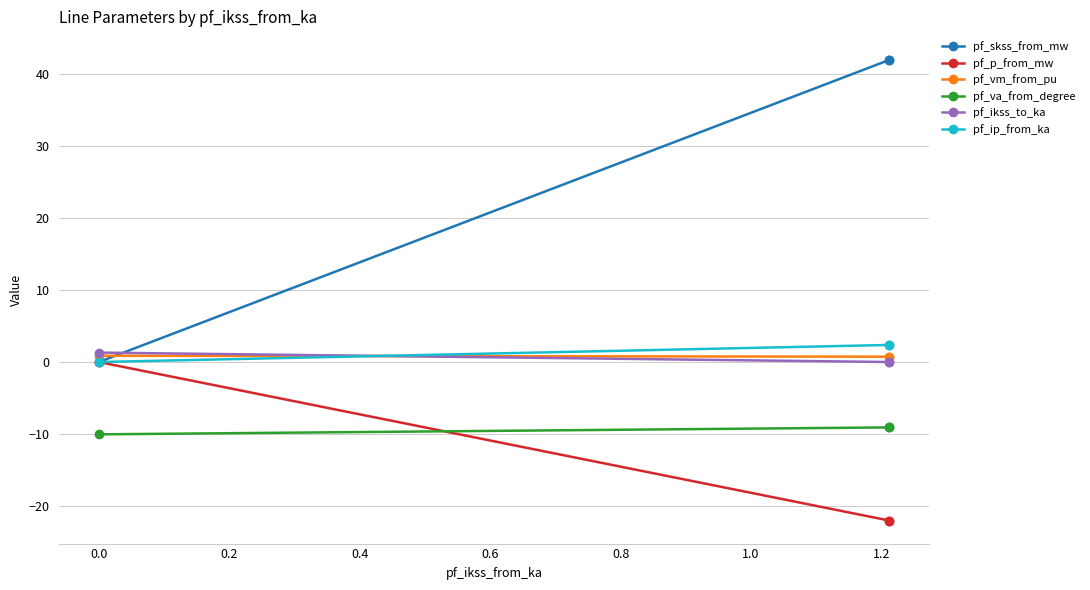

What is the maximum value shown in the chart?

42.0